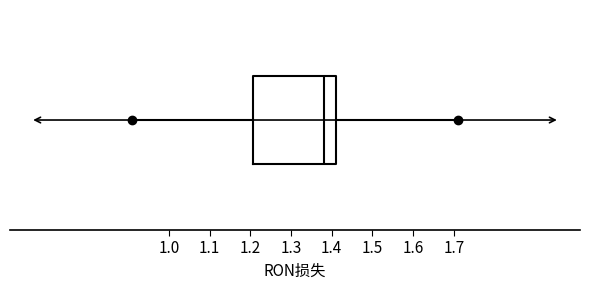

Read this box plot against the x-axis: the position of the median line, the range covered by the box, and the ends of both whiskers. The values are not printed on the chart, so give them approximately, as read against the axis.

median 1.38, box 1.21 to 1.41, whiskers 0.91 to 1.71